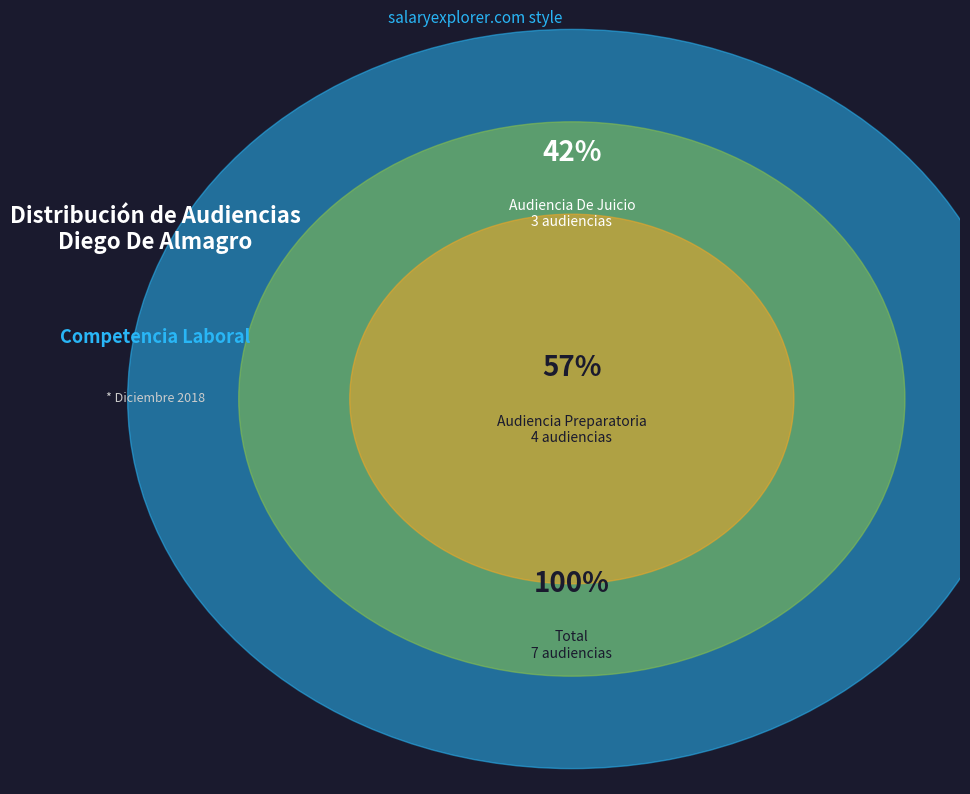

Rank the categories by value from lowest to highest.

Audiencia De Juicio, Audiencia Preparatoria